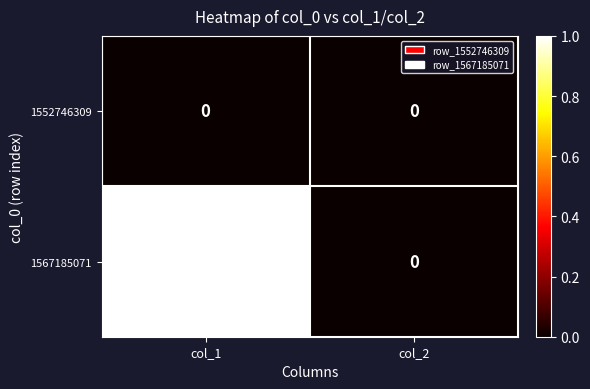

List the series in order of their peak value, lowest first.

1552746309, 1567185071